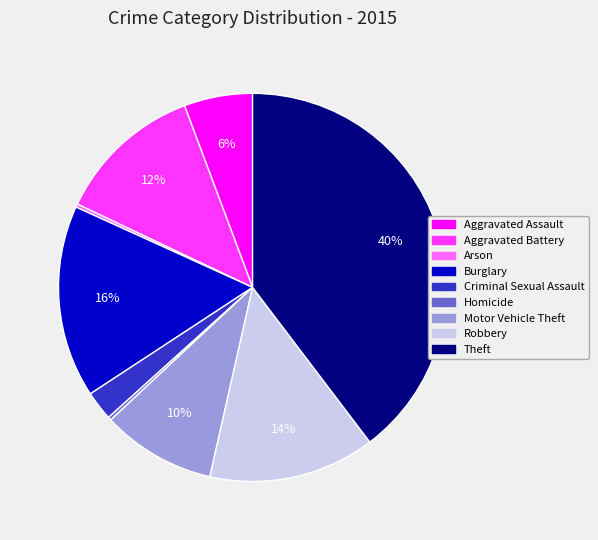

To the nearest percent, what percentage of the pie is Motor Vehicle Theft?

10%